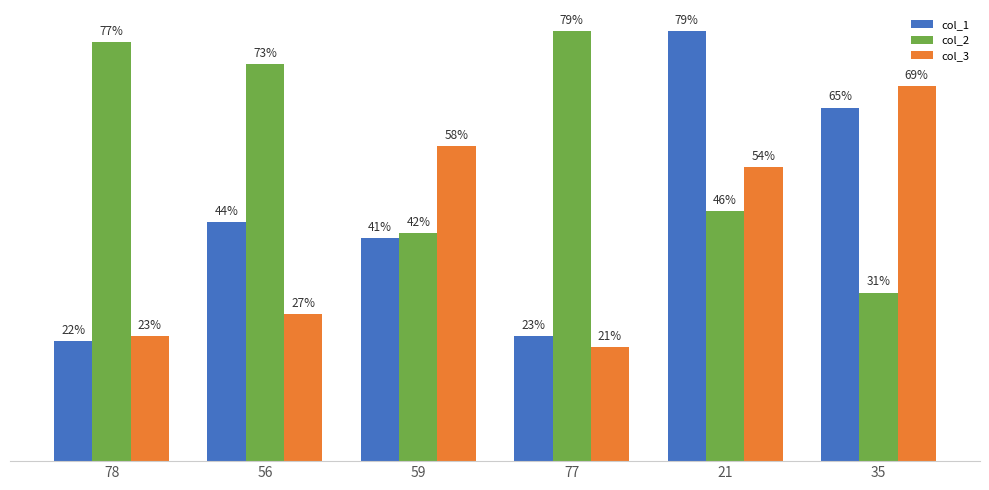

Is the value of col_3 at 77 greater than the value of col_2 at 77?

No